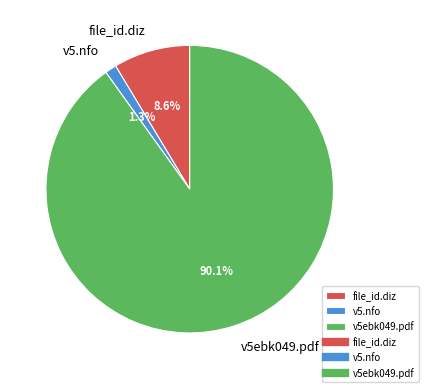

Is there any slice that represents more than half of the pie?

Yes